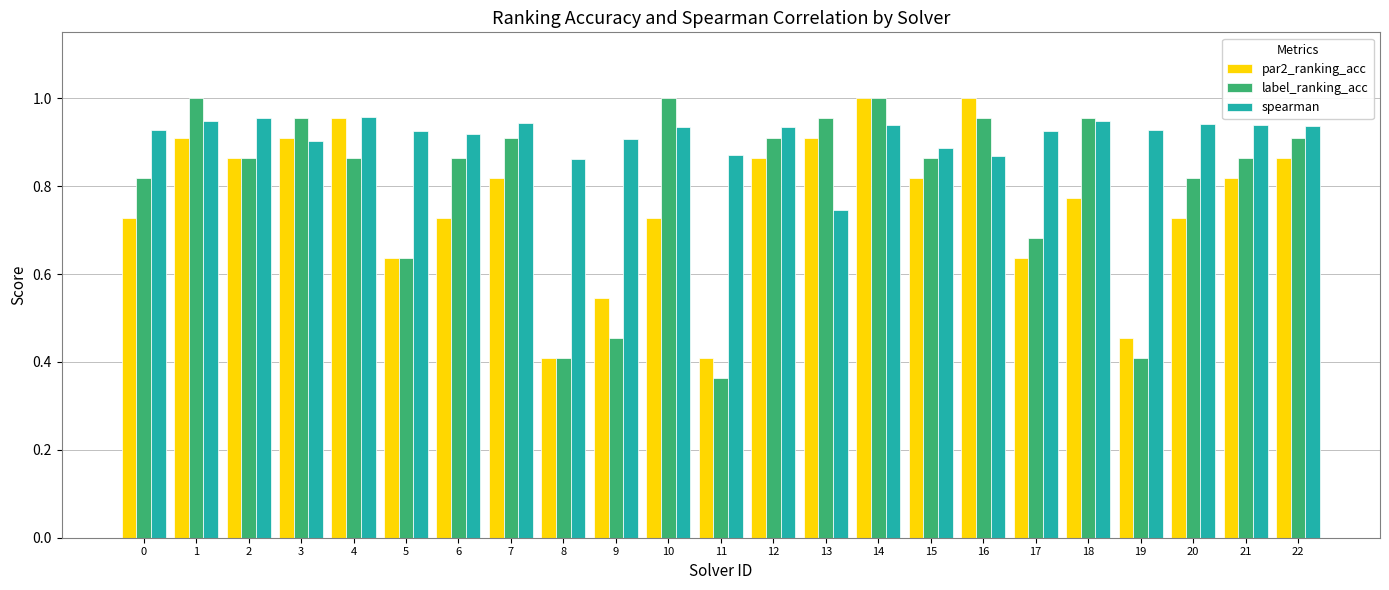

What is the spread (max minus min) of values at 10?

0.3